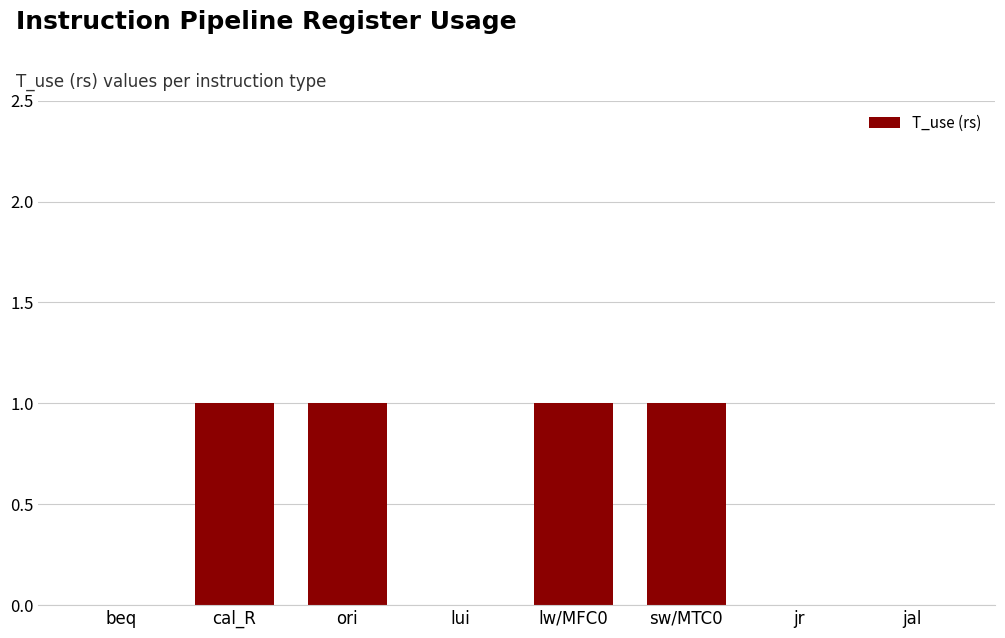

The value at sw/MTC0 is 1. True or false?

True